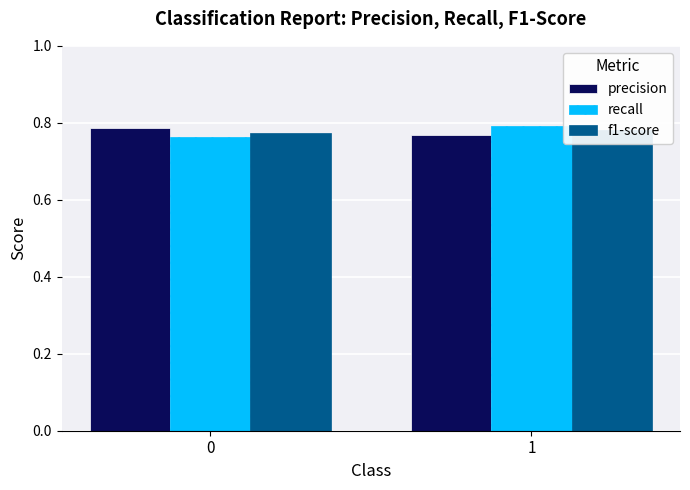

Rank the categories by recall value from highest to lowest.

1, 0